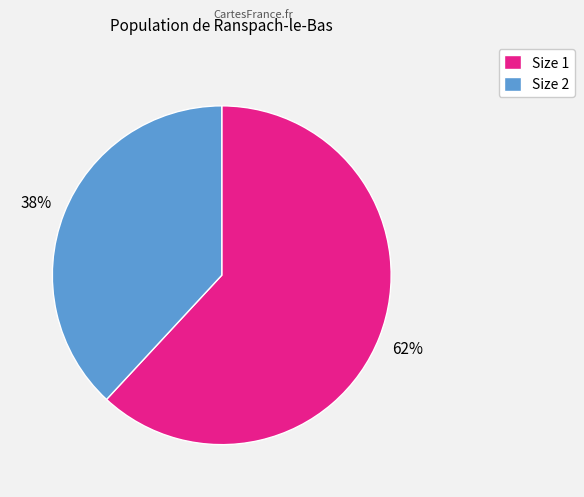

Does any single category account for the majority?

Yes